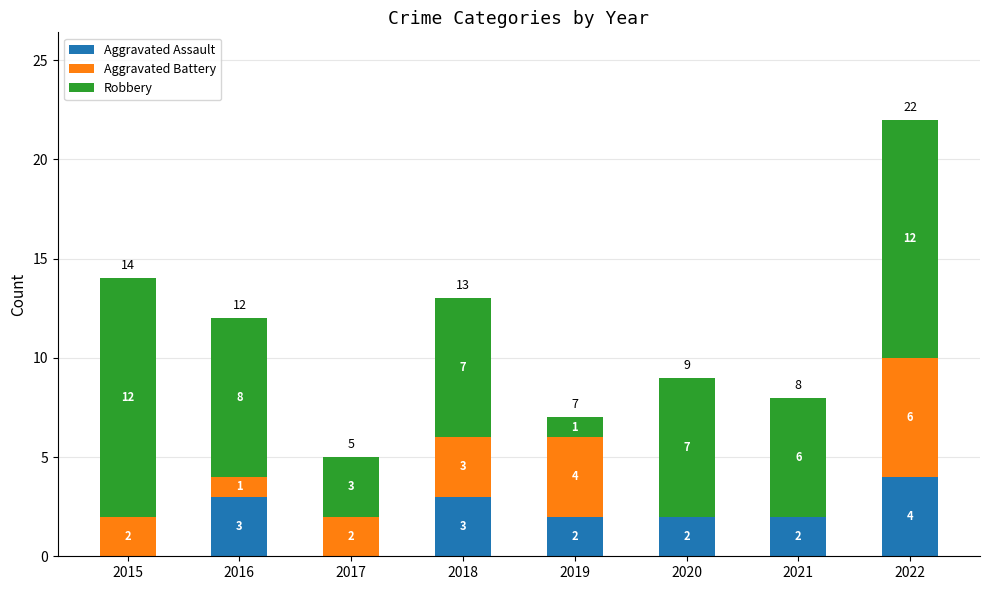

What is the maximum value for Aggravated Assault?

4